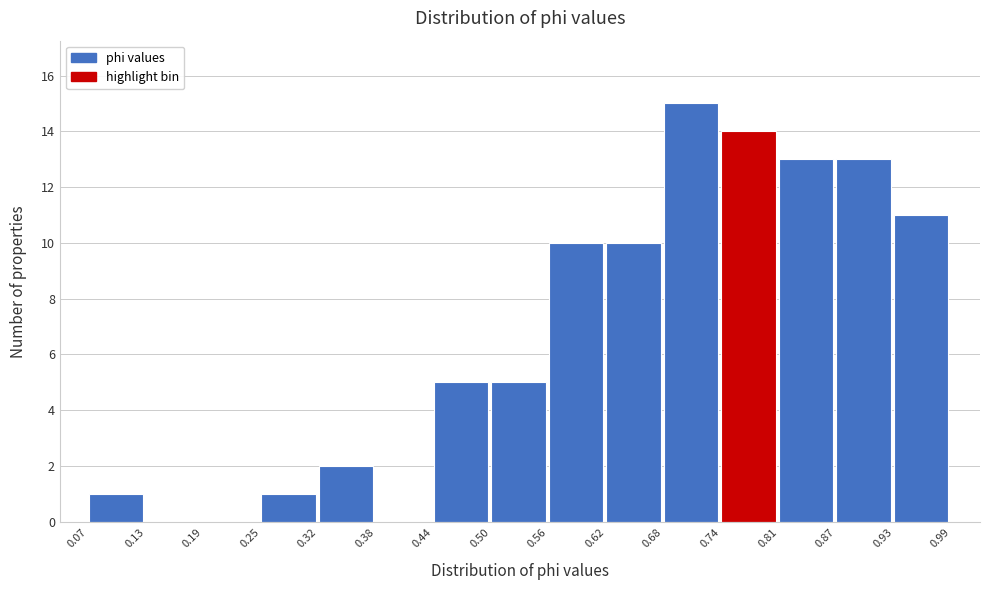

Over which range of the x-axis is the bar tallest?

0.68 to 0.74